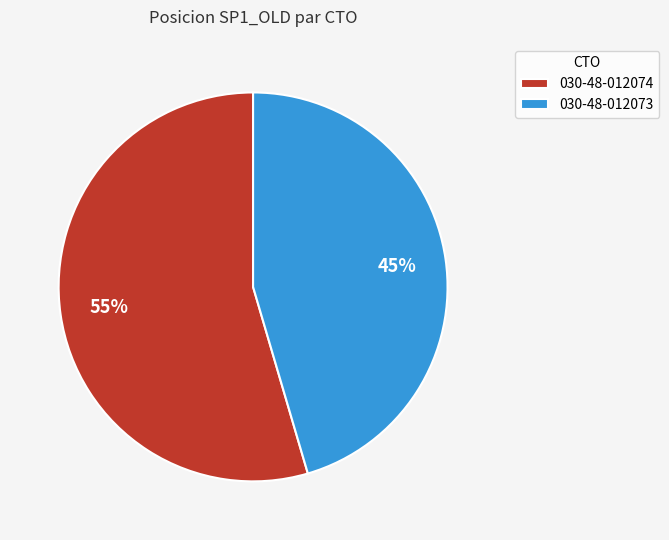

Is 030-48-012074 the majority of the pie?

Yes